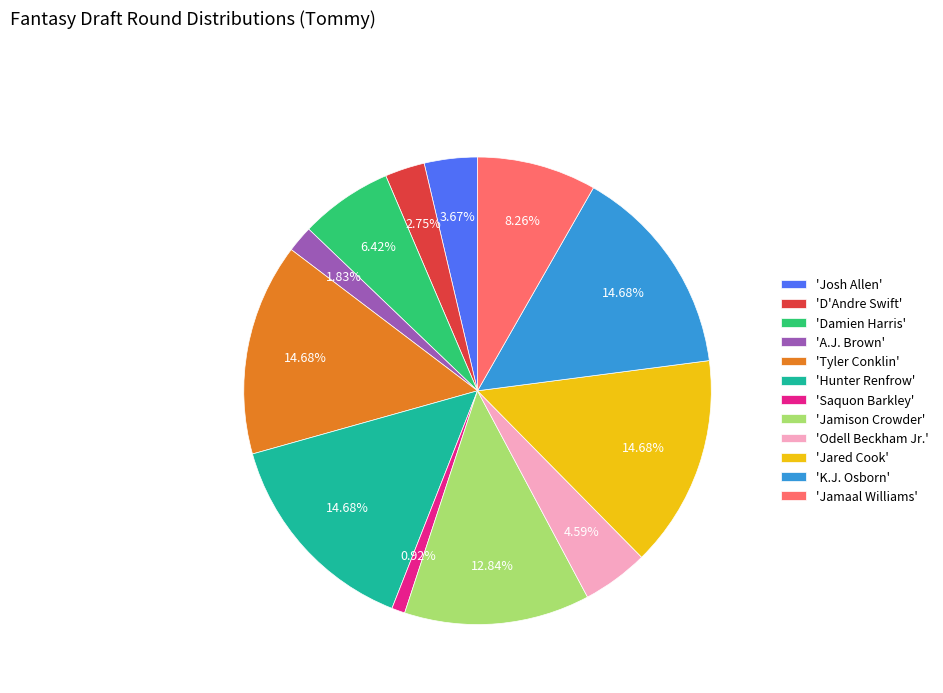

To the nearest percent, what is the average slice percentage?

8%